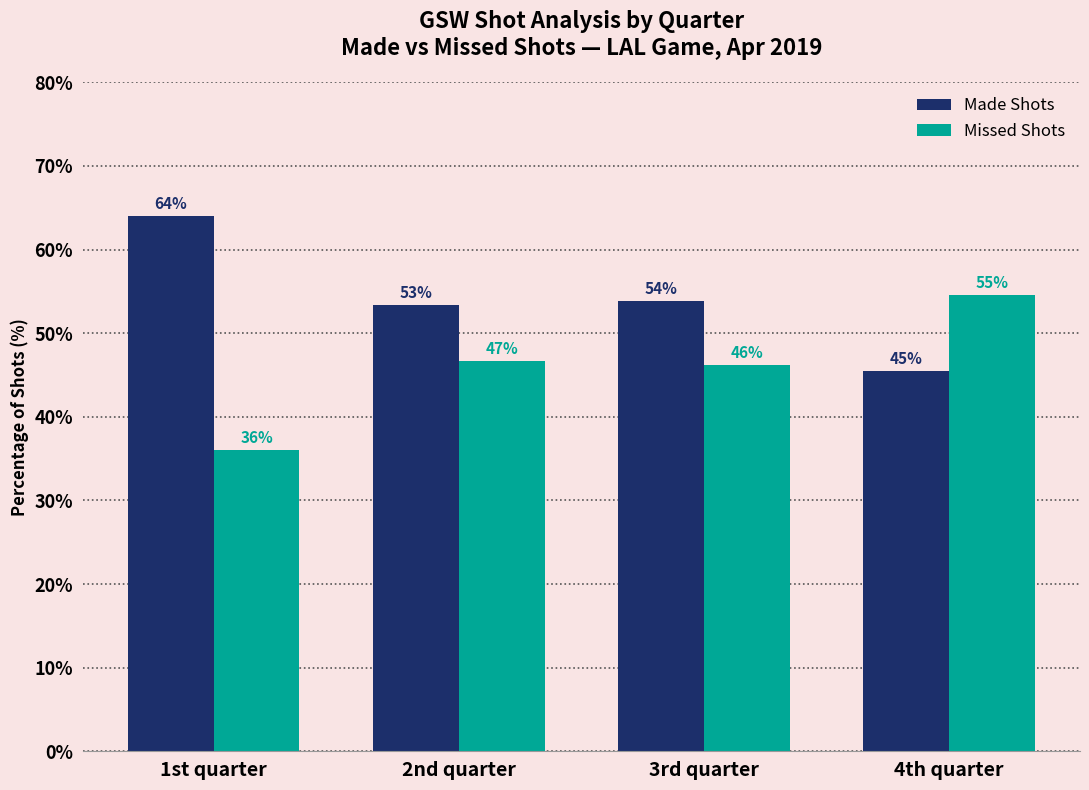

At how many categories does at least one series exceed 52?

4